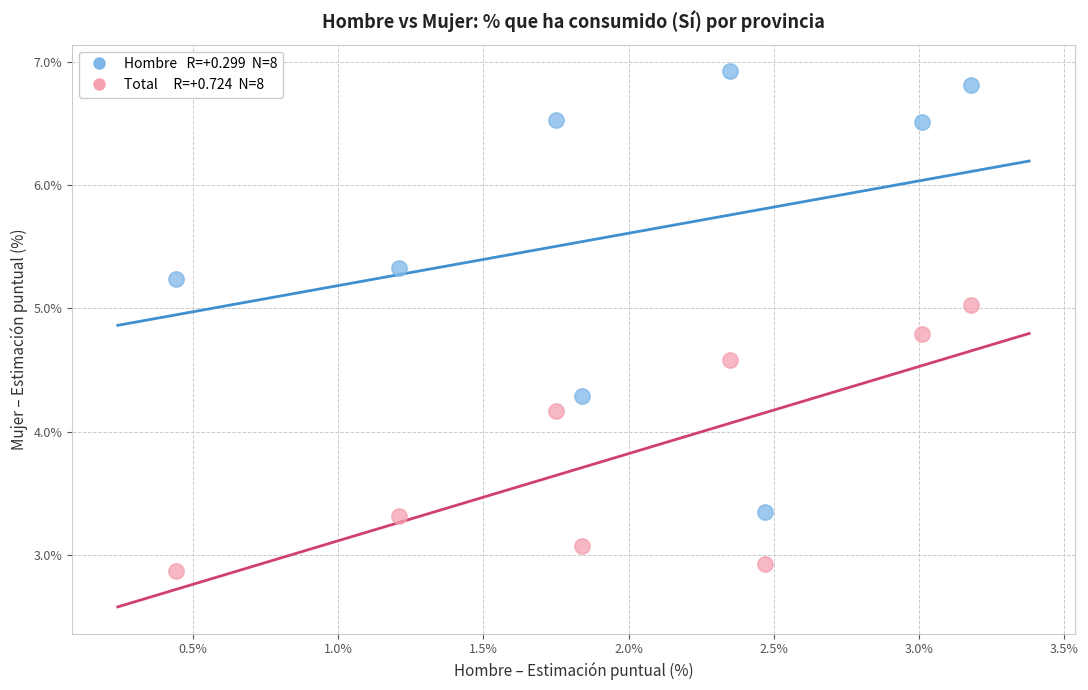

Across all data points, what is the range of X values (max minus min)?

2.7